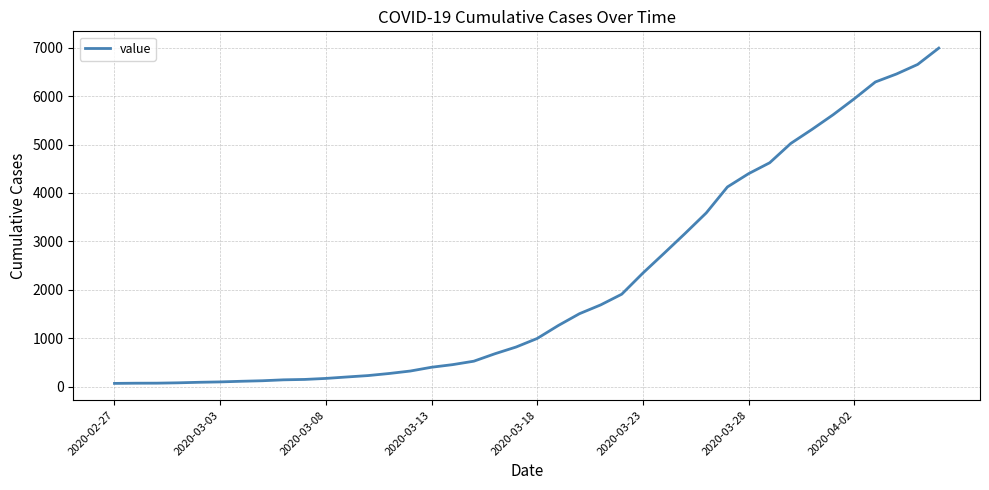

What is the difference between the maximum and minimum values?

6931